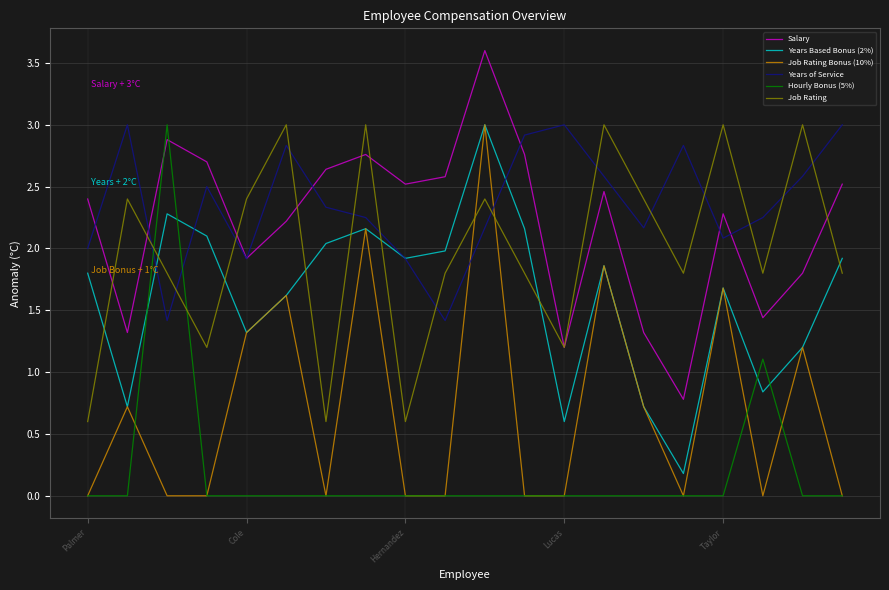

After their last crossing, which series has the higher values: Job Rating or Hourly Bonus (5%)?

Job Rating